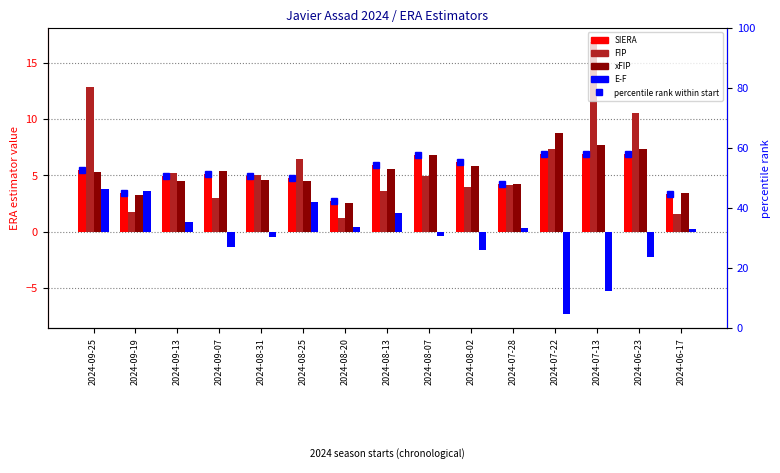

What is the highest value of the SIERA series?

6.9